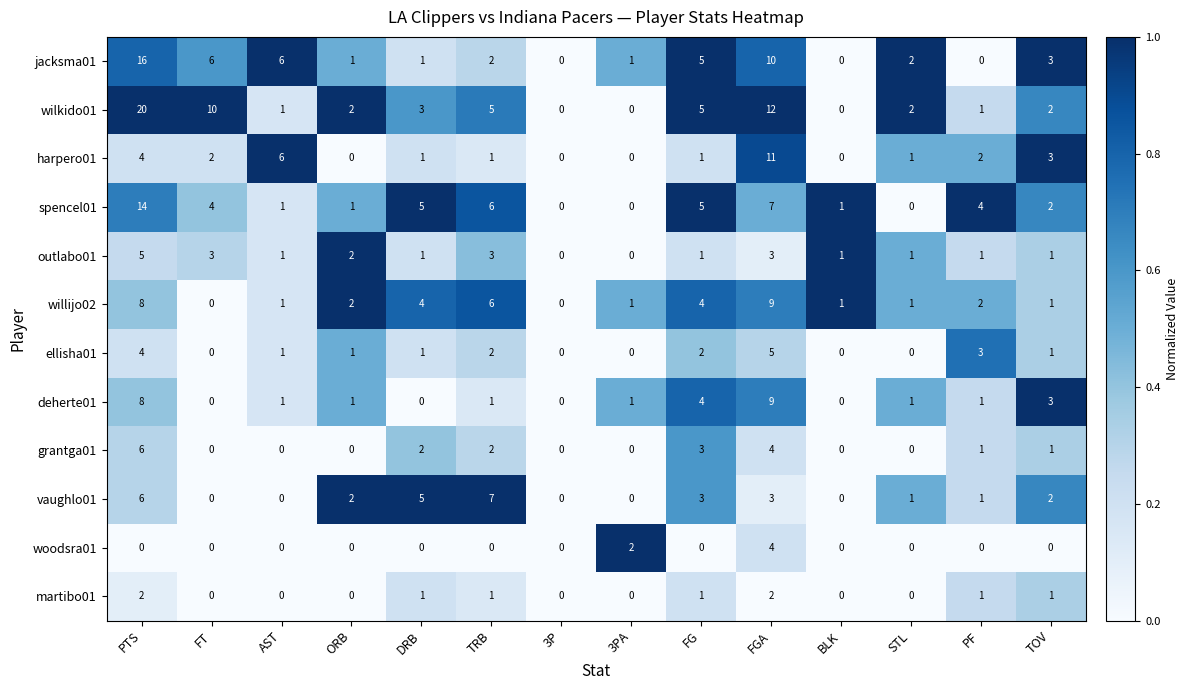

The jacksma01 series shows 3 at TOV. True or false?

True